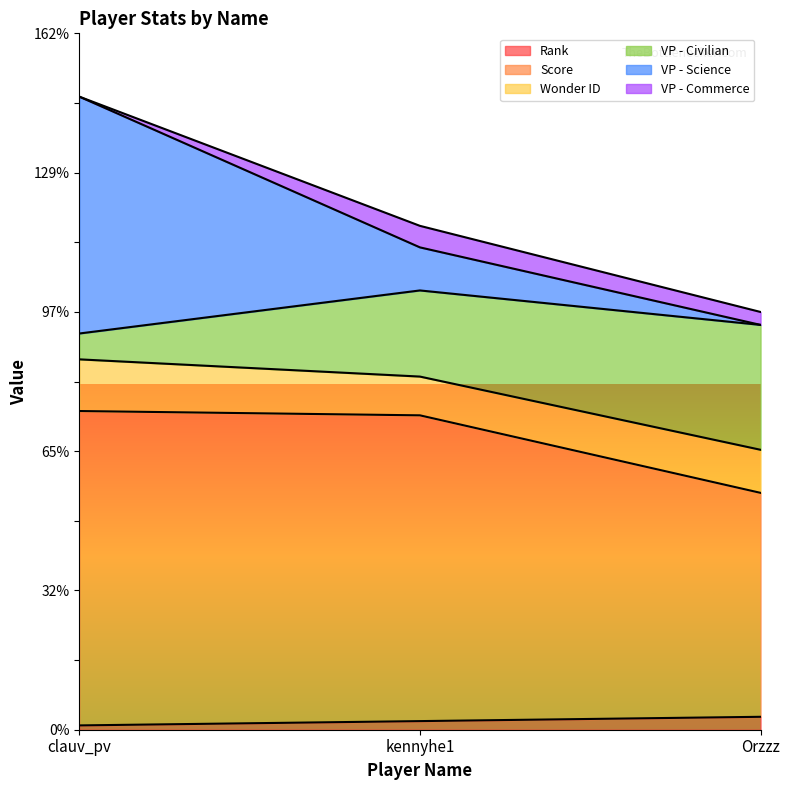

Which series changed the most between clauv_pv and kennyhe1?

VP - Science